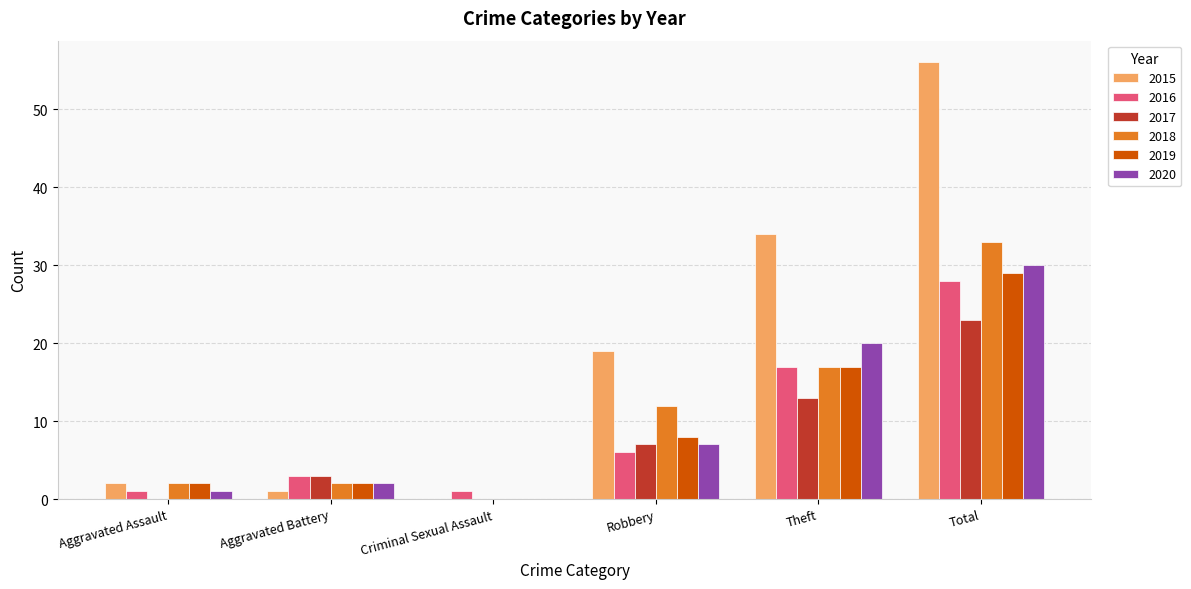

What is the spread (max minus min) of values at Aggravated Battery?

2